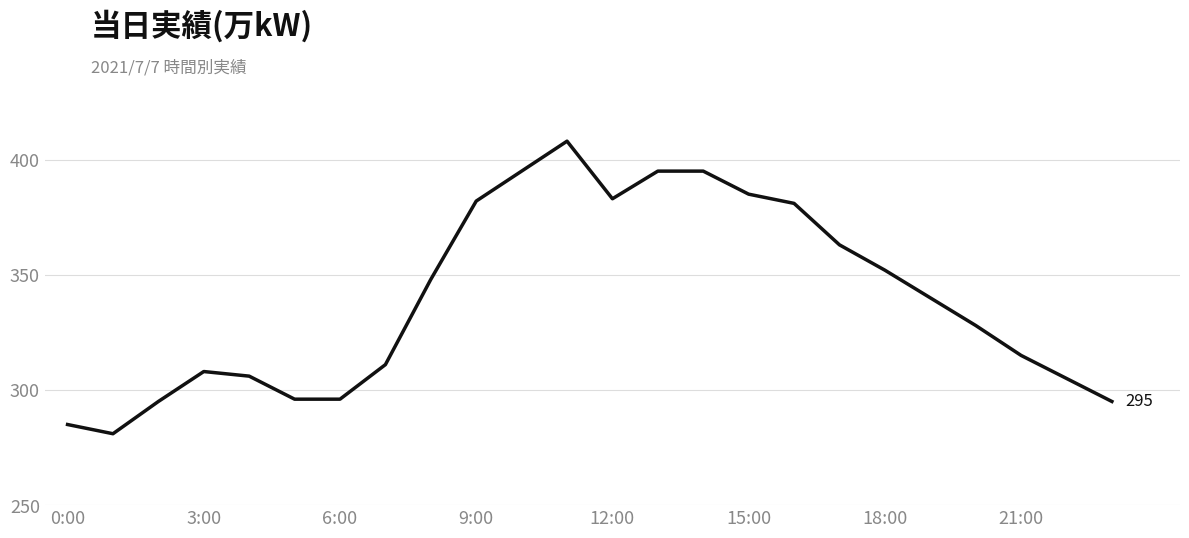

What is the maximum value shown in the chart?

408